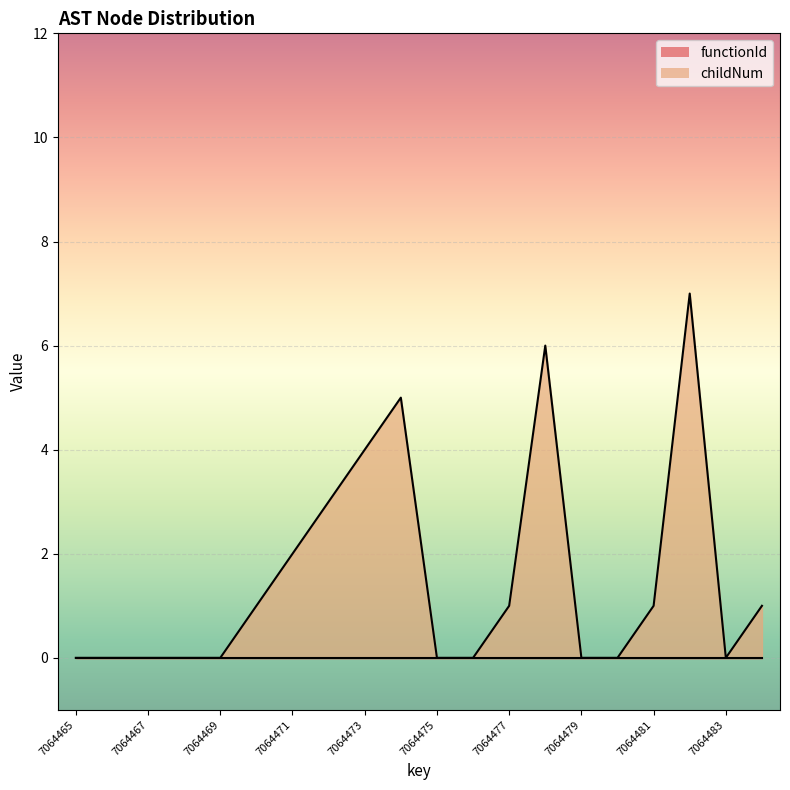

Read the value at 7064473.

4